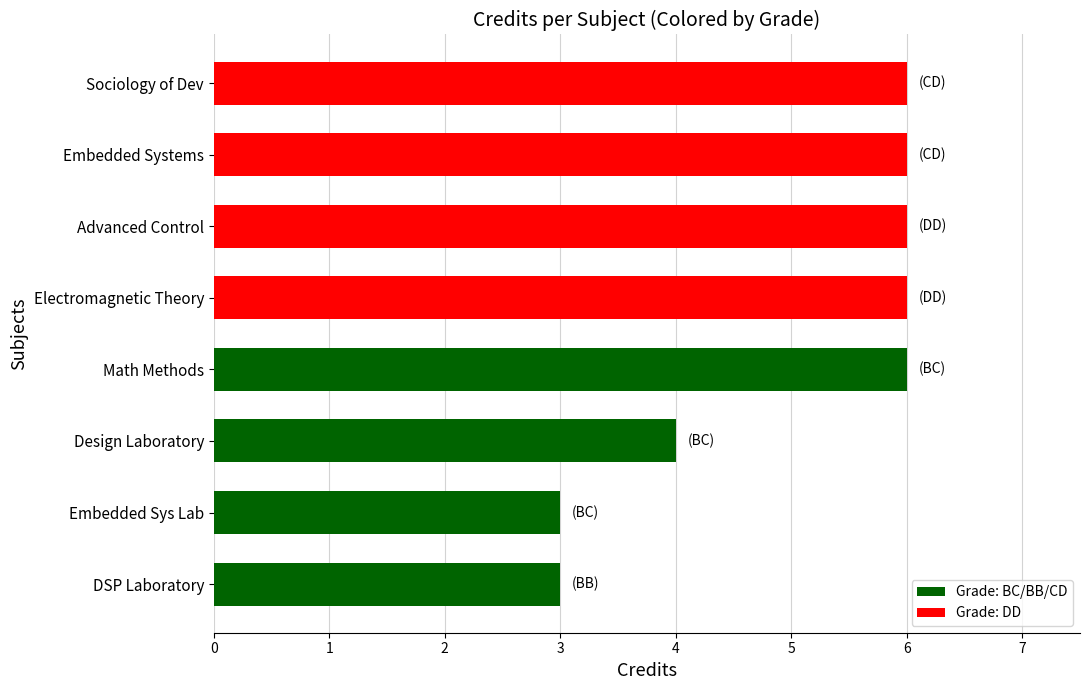

What is the change in value from Design Laboratory to Advanced Control?

+2